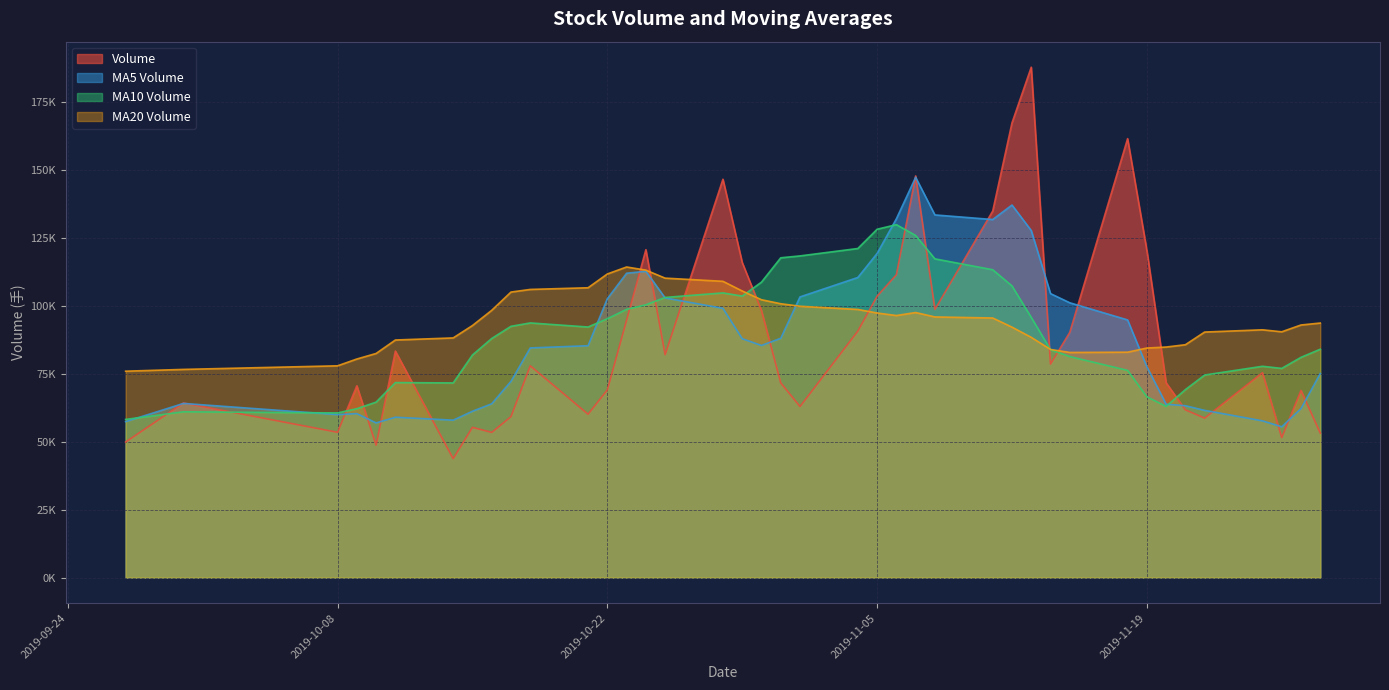

Where is v_ma5 nearest to the value 101442?

2019-11-15